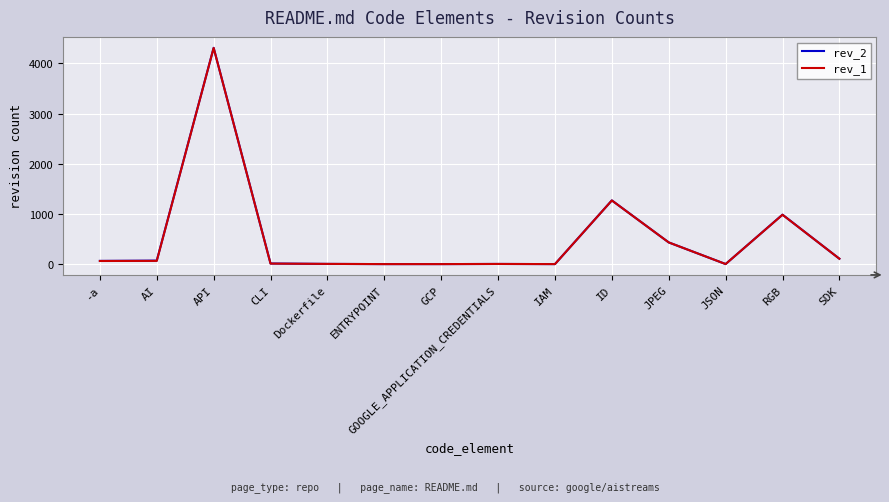

How many lines are shown in the chart?

2